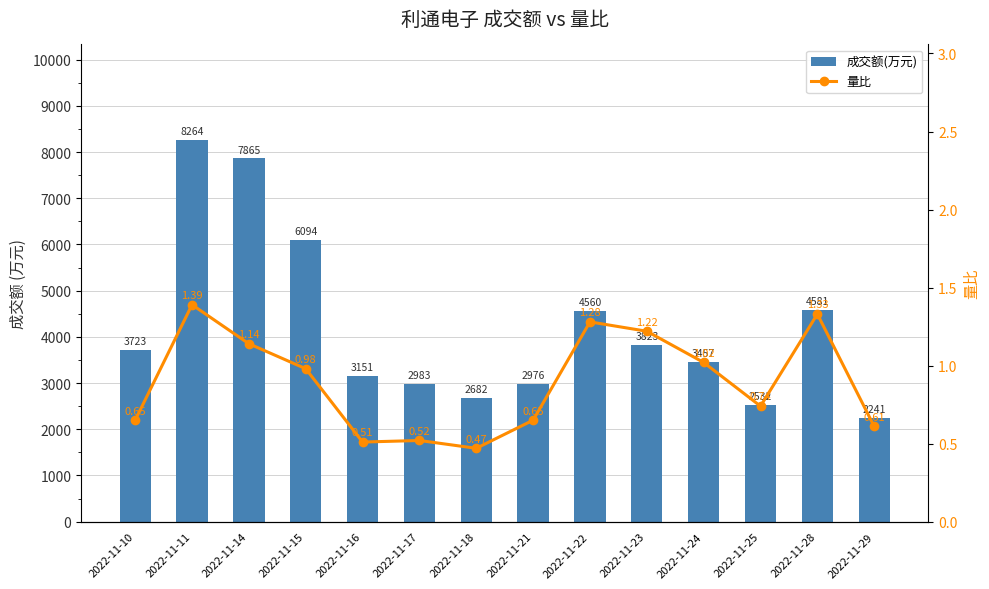

How many data points in 成交额(万元) are less than 3723?

7